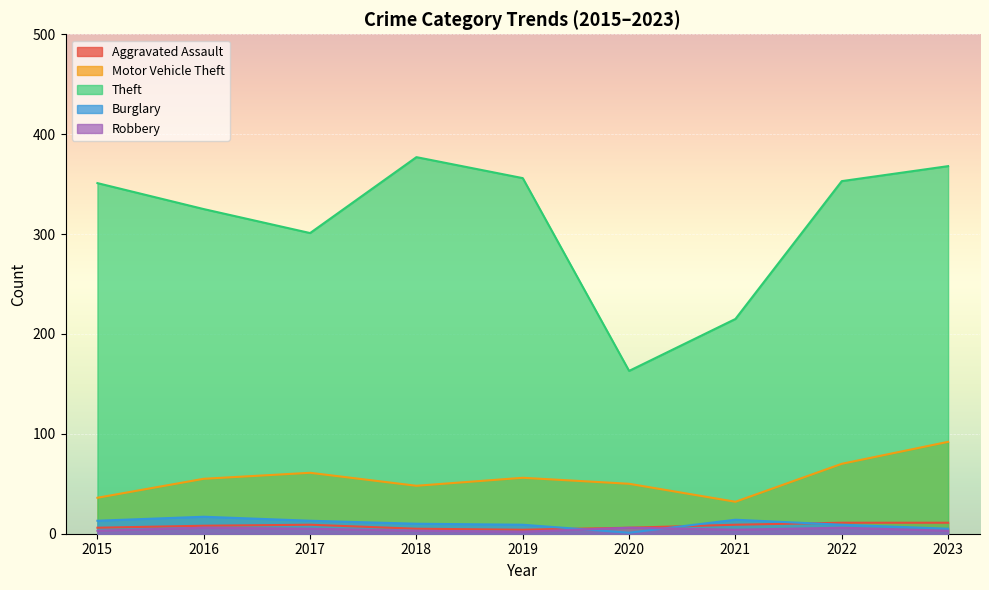

In Burglary, how many points are lower than both neighbors (excluding endpoints)?

1